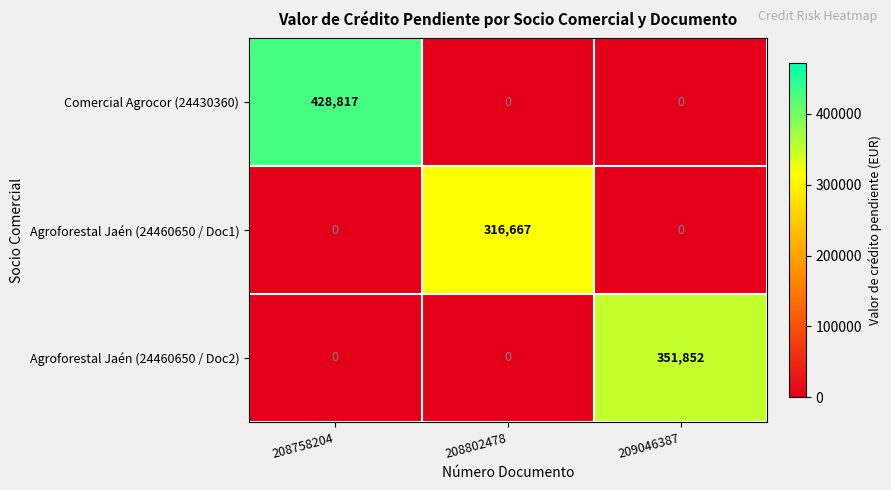

List the series in order of their overall mean, highest first.

Comercial Agrocor (24430360), Agroforestal Jaén (24460650 / Doc2), Agroforestal Jaén (24460650 / Doc1)